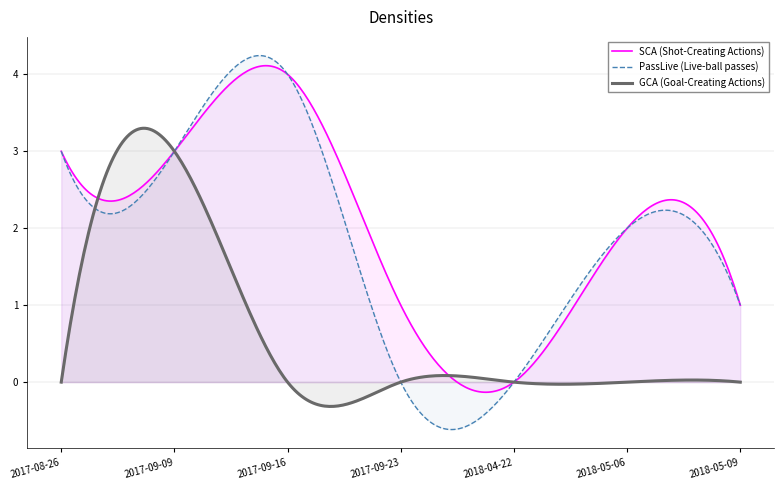

How many lines are shown in the chart?

3